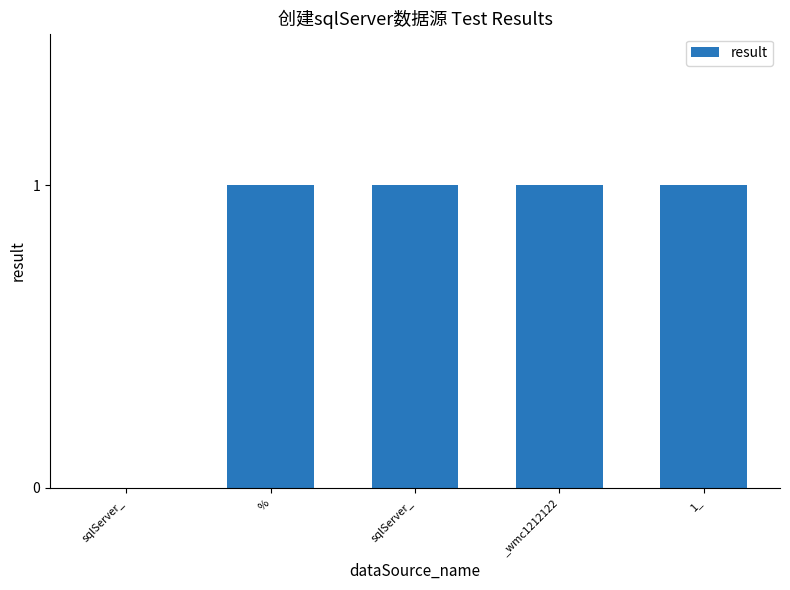

Is it true that the value at sqlServer_ is 2?

False